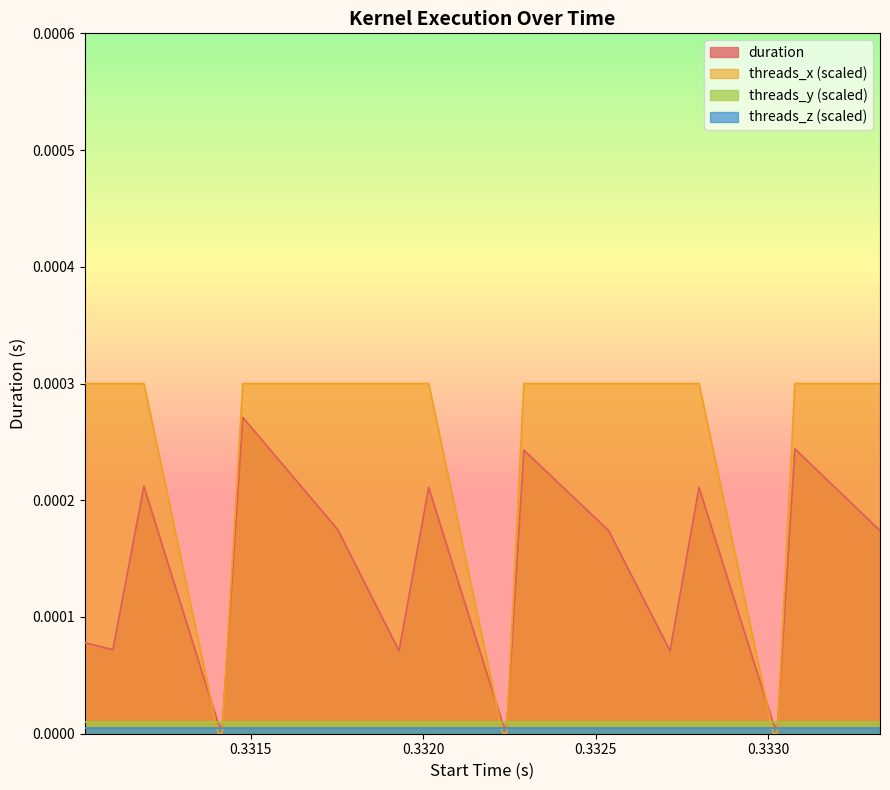

How many interior local peaks does the duration series have?

6